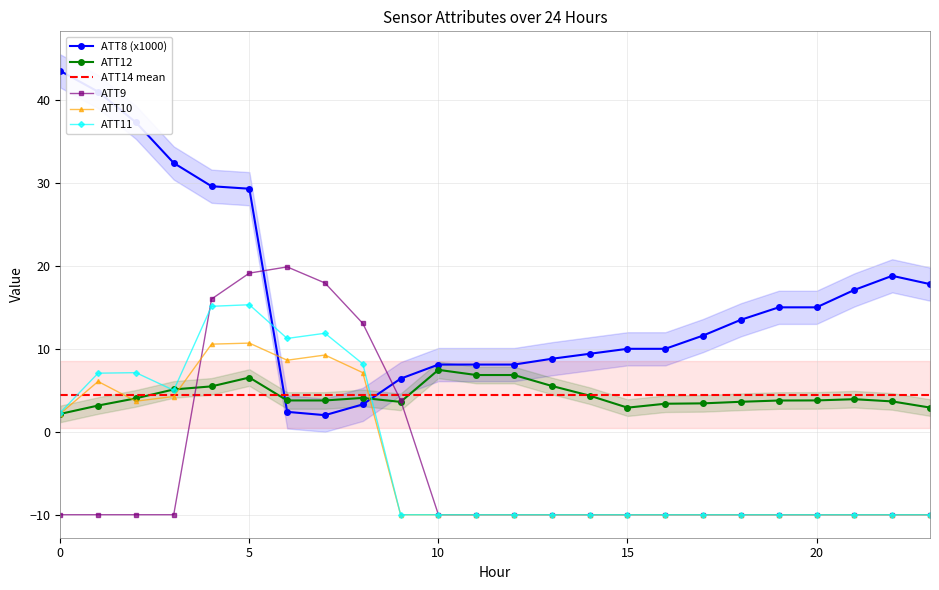

Reading left to right, what are all the values shown in this chart?

ATT8: 43.5	41.0	37.3	32.4	29.6	29.3	2.4	2.0	3.3	6.4	8.1	8.1	8.1	8.8	9.4	10.0	10.0	11.6	13.5	15.0	15.0	17.1	18.8	17.8
ATT9: -10.0	-10.0	-10.0	-10.0	16.0	19.1	19.9	17.9	13.1	3.8	-10.0	-10.0	-10.0	-10.0	-10.0	-10.0	-10.0	-10.0	-10.0	-10.0	-10.0	-10.0	-10.0	-10.0
ATT10: 2.2	6.1	3.7	4.2	10.6	10.7	8.6	9.2	7.1	-10.0	-10.0	-10.0	-10.0	-10.0	-10.0	-10.0	-10.0	-10.0	-10.0	-10.0	-10.0	-10.0	-10.0	-10.0
ATT11: 2.3	7.1	7.1	5.0	15.1	15.3	11.2	11.9	8.2	-10.0	-10.0	-10.0	-10.0	-10.0	-10.0	-10.0	-10.0	-10.0	-10.0	-10.0	-10.0	-10.0	-10.0	-10.0
ATT12: 2.2	3.2	4.0	5.1	5.5	6.5	3.8	3.8	4.1	3.6	7.5	6.8	6.8	5.5	4.4	2.9	3.4	3.4	3.6	3.8	3.8	3.9	3.7	2.9